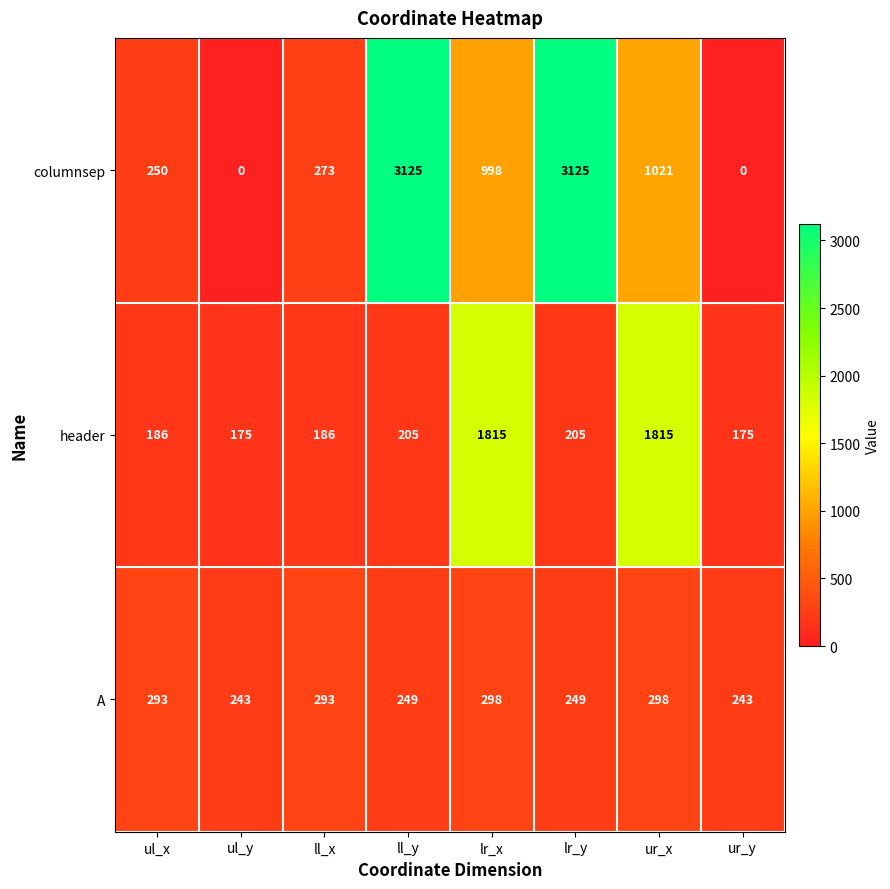

What is the difference between the maximum and minimum values in the header series?

1640